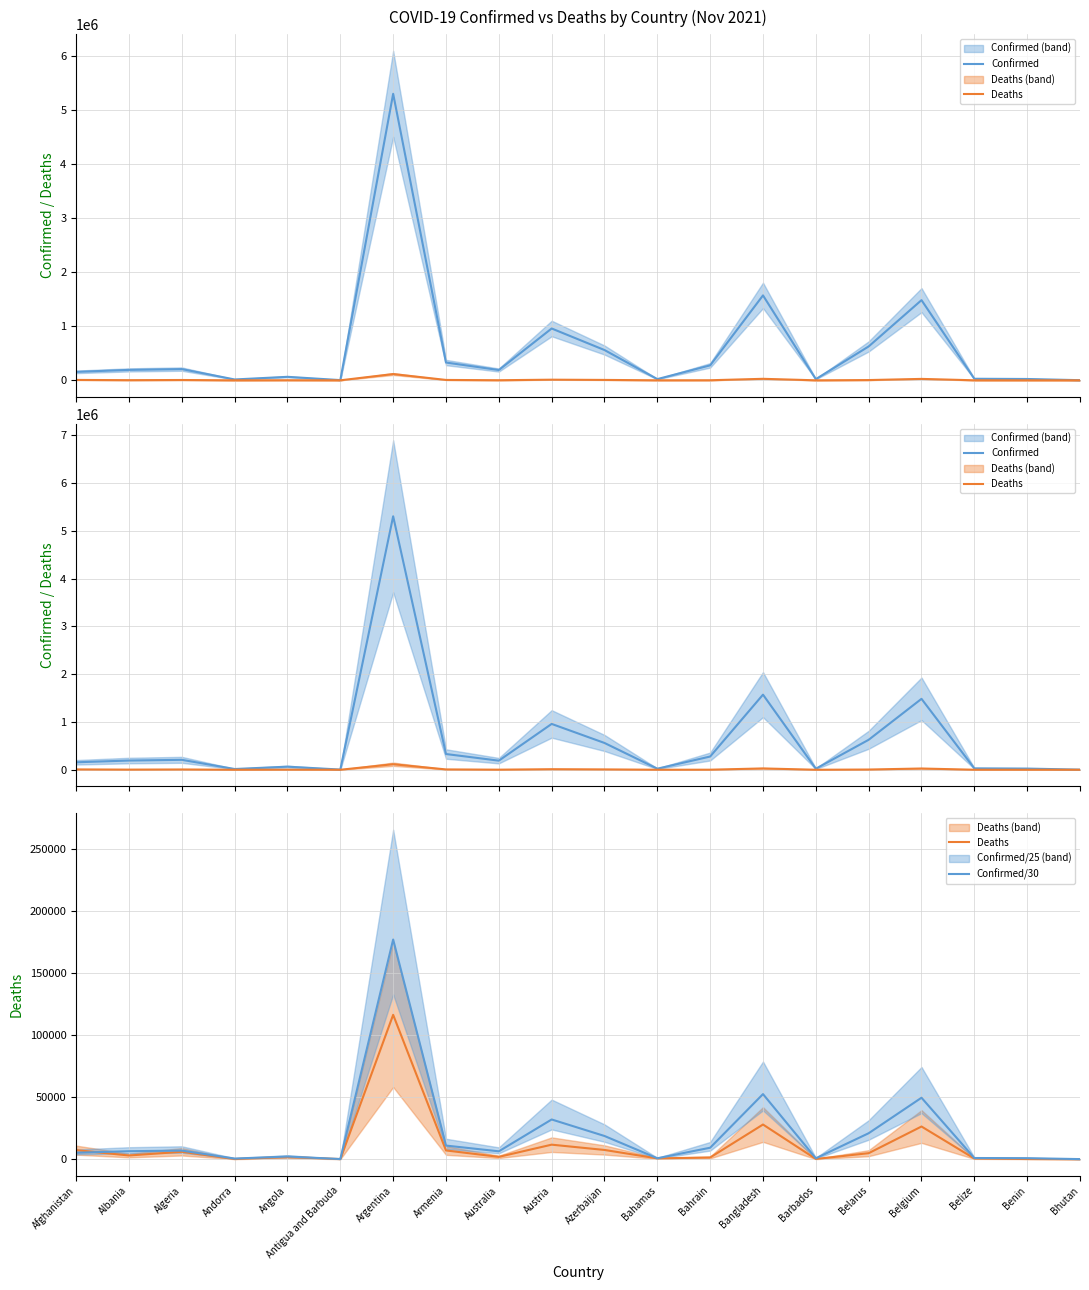

What position from the left is Austria?

10